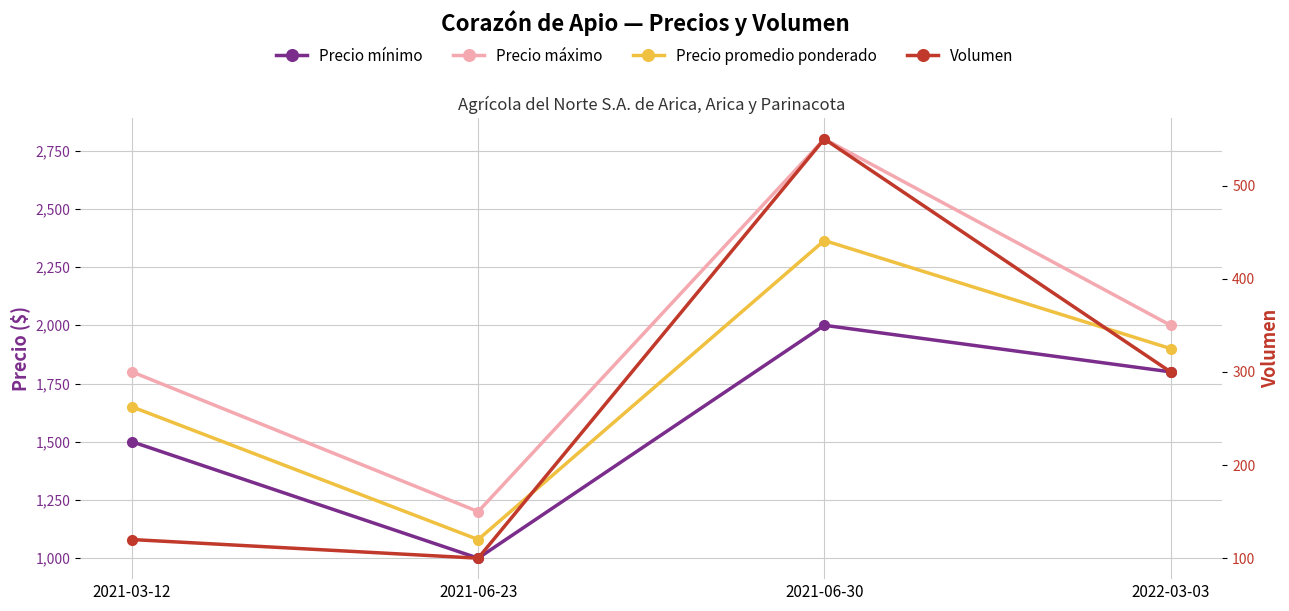

At which category is the sum across all series the highest?

2021-06-30